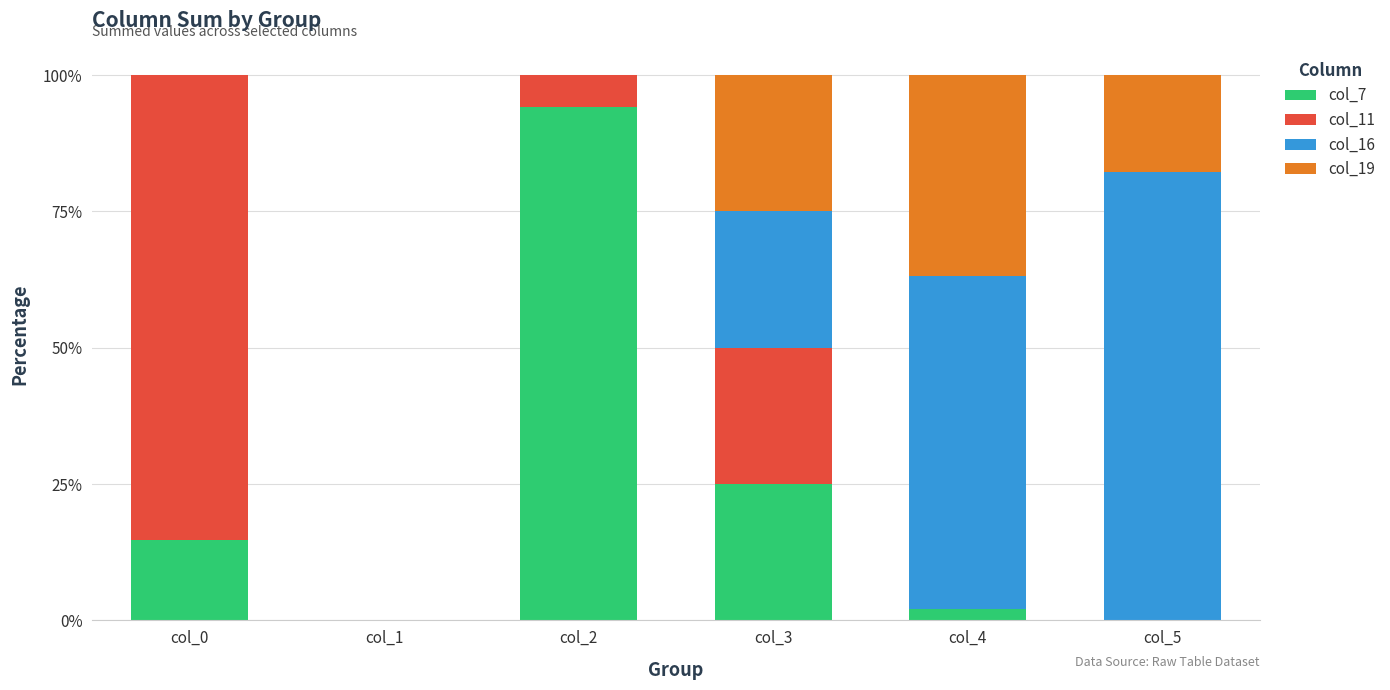

True or false: col_7 has a value of 2.0 at col_4.

True